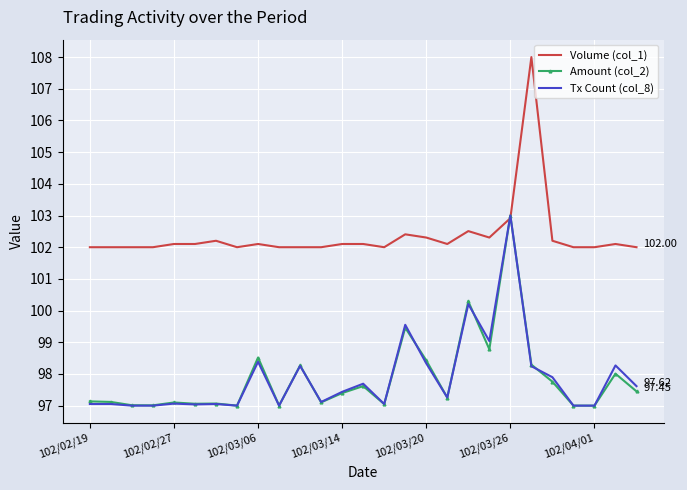

Which series has the largest total across all categories?

Volume (col_1)